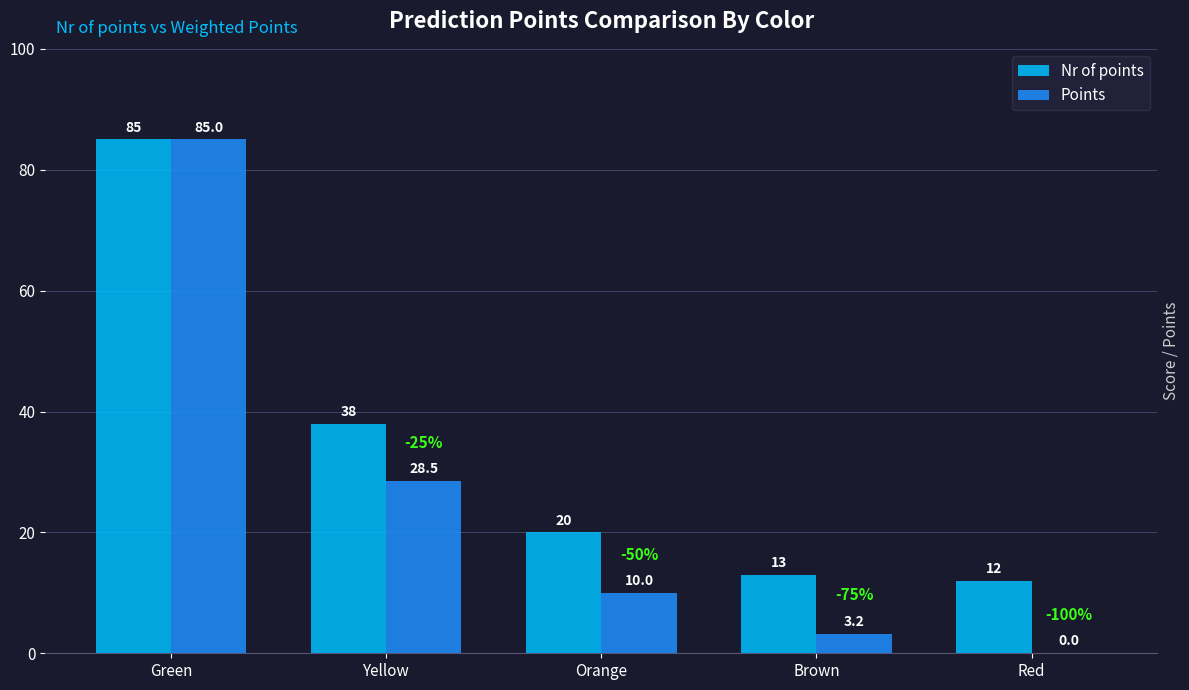

Where does the Points series first go above 10?

Green